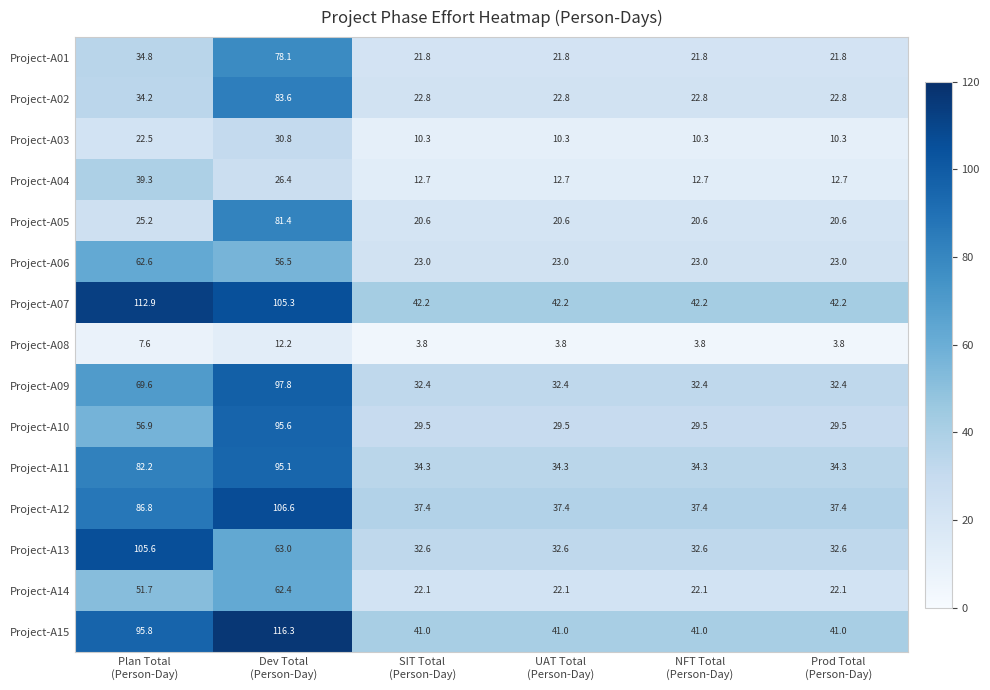

What is the difference between the highest and lowest values at SIT Total
(Person-Day)?

38.4